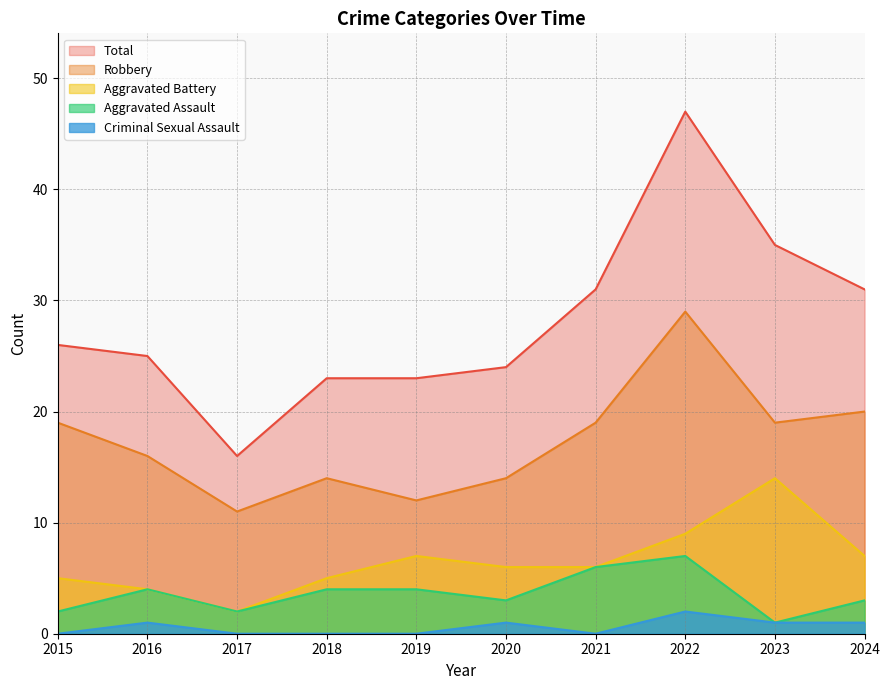

Is the value of Aggravated Battery at 2020 greater than the value of Total at 2015?

No